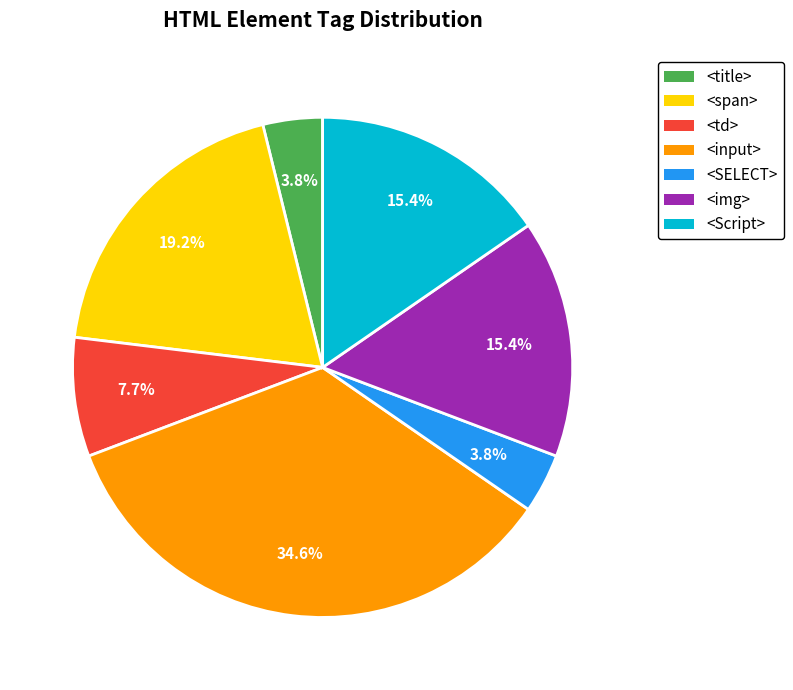

Does <img> account for over 50% of the chart?

No